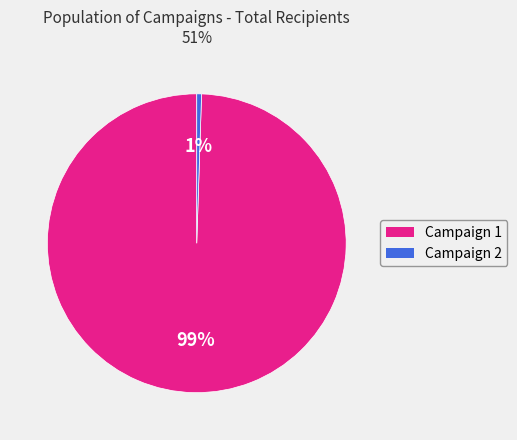

To the nearest percent, what is the average slice percentage?

50%